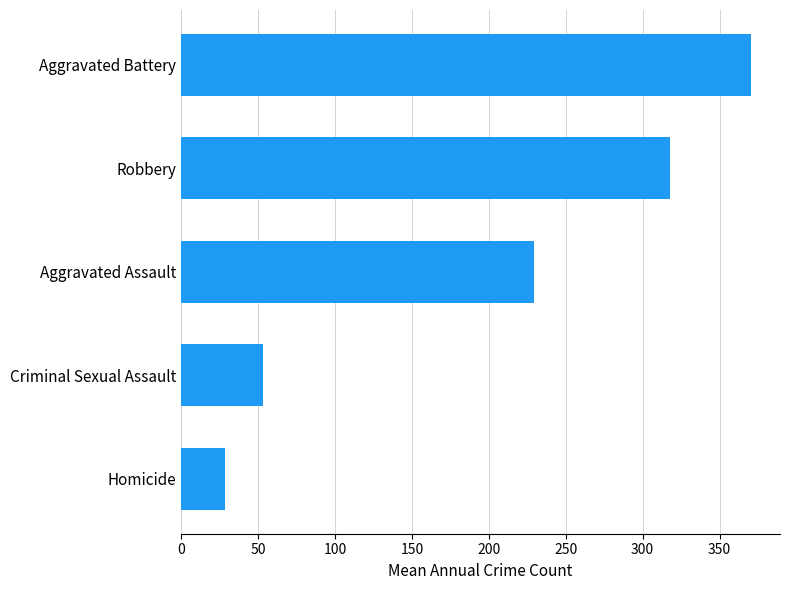

What is the minimum value shown in the chart?

28.8